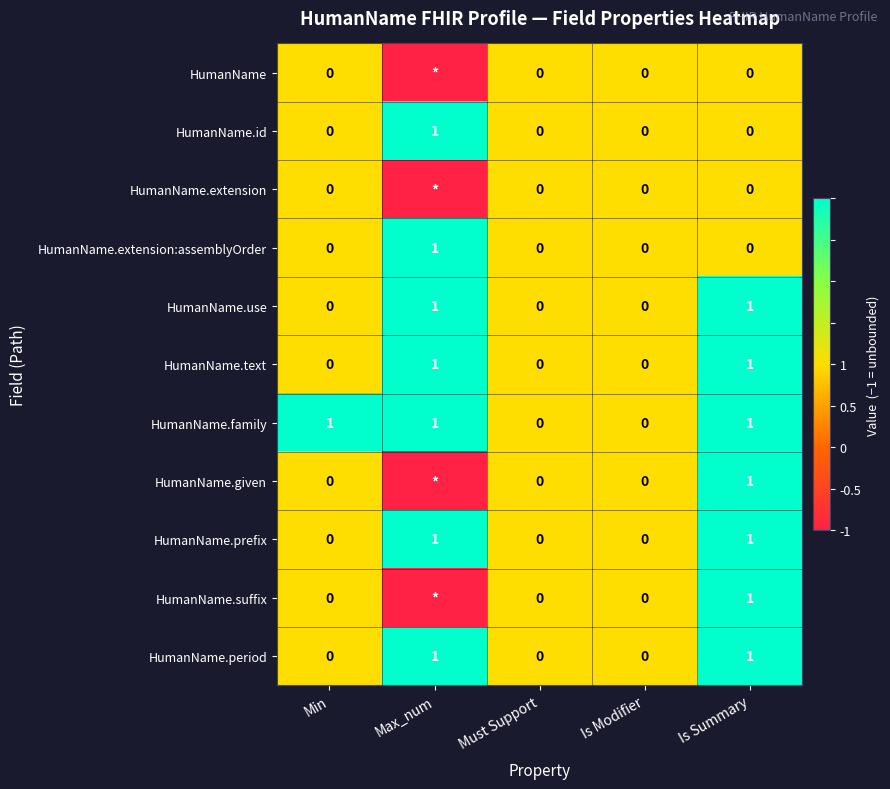

At which category is the sum across all series the highest?

Is Summary